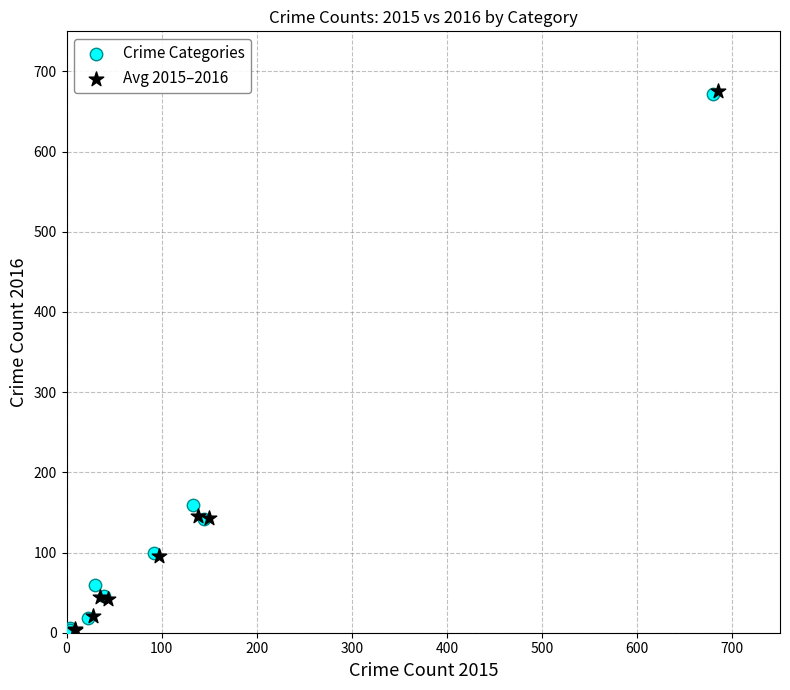

Which series has the widest spread of Y values?

Avg 2015–2016